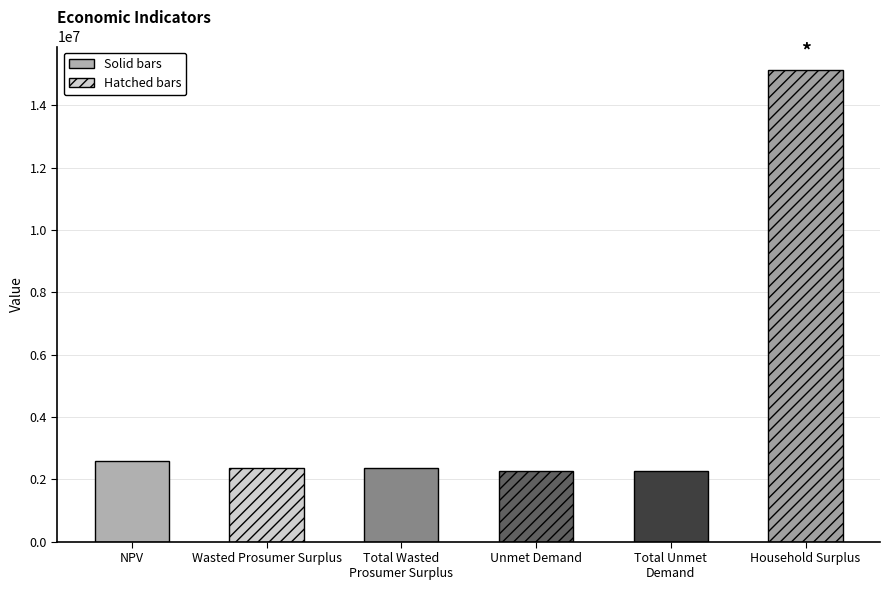

How many values are below 2348434?

2